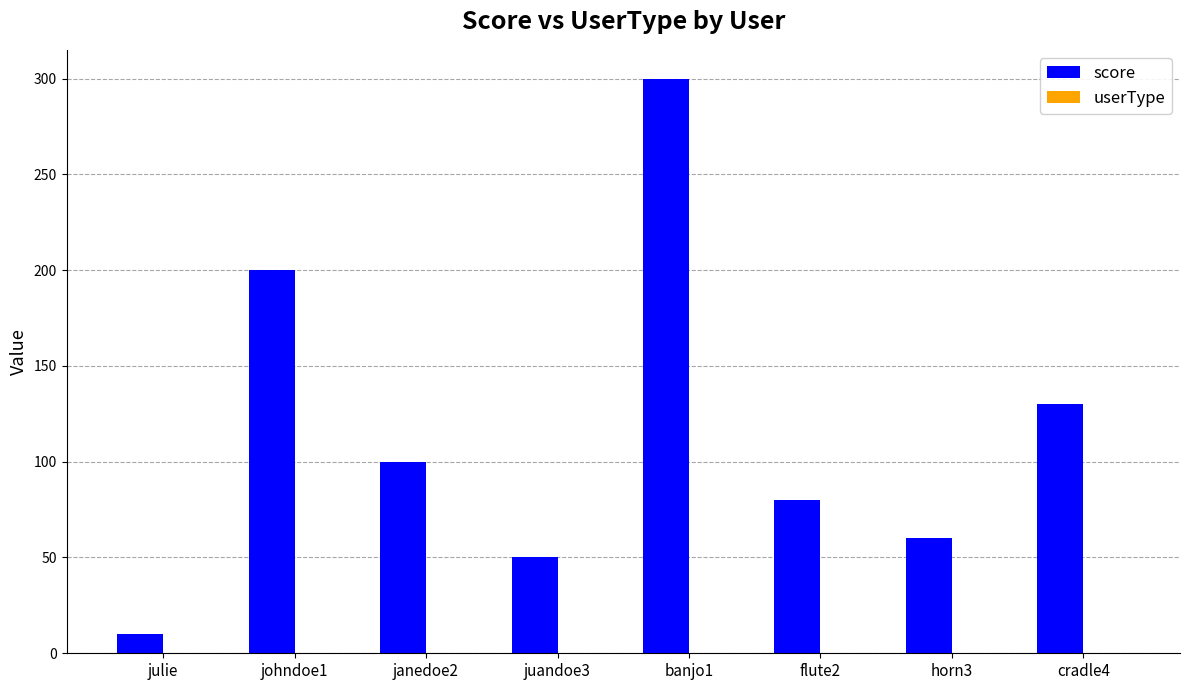

What position from the left is horn3?

7